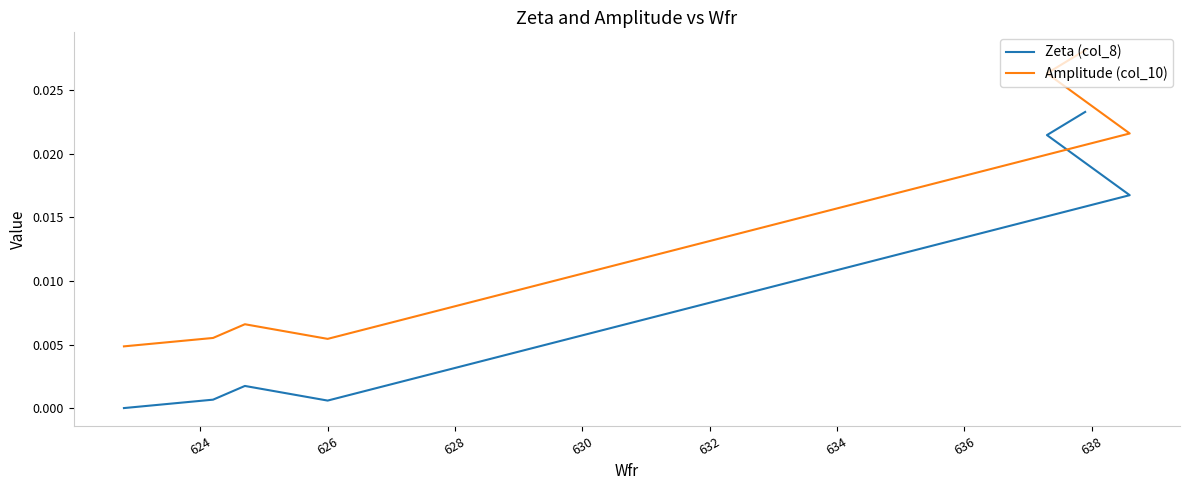

Which series changed the most between 632 and 634?

Zeta (col_8)